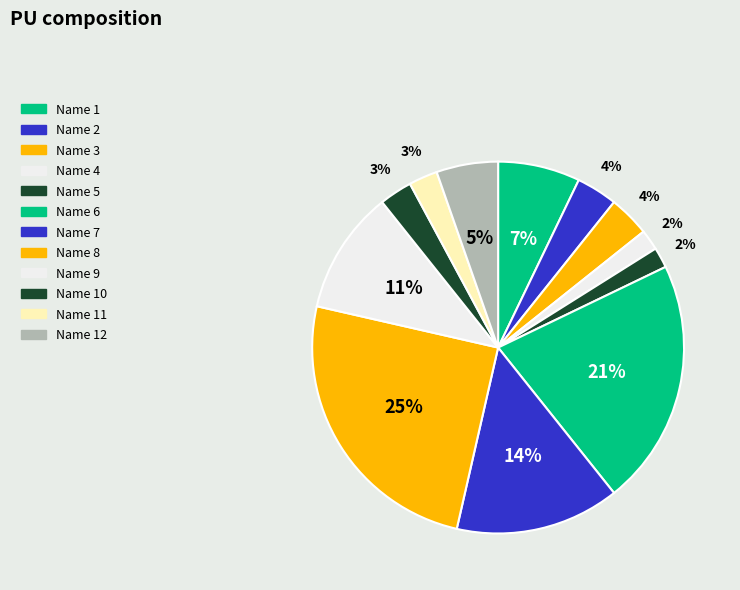

How many slices are in this pie chart?

12